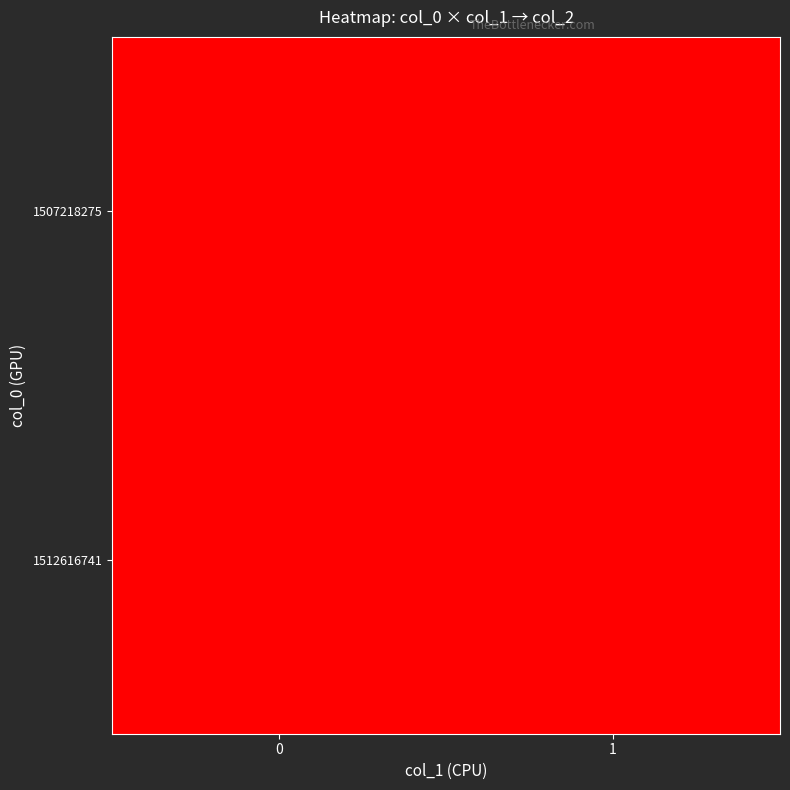

How many distinct data groups are displayed?

2